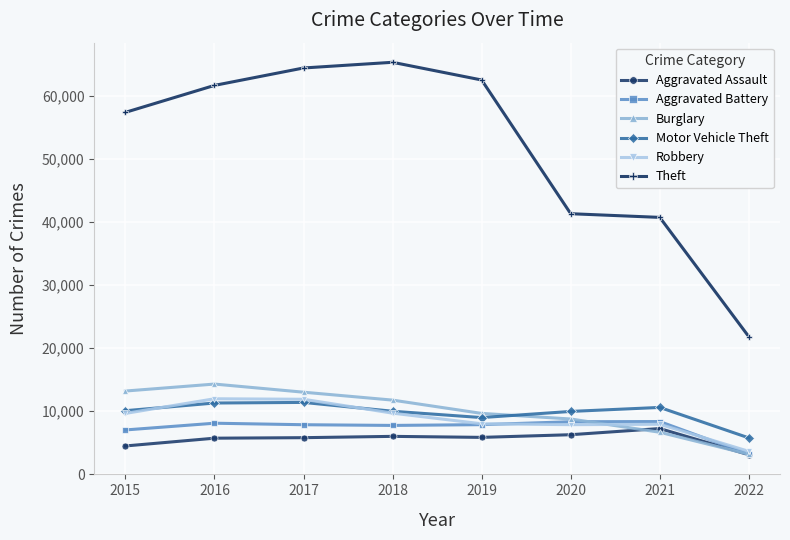

True or false: Motor Vehicle Theft has a value of 8978 at 2019.

True